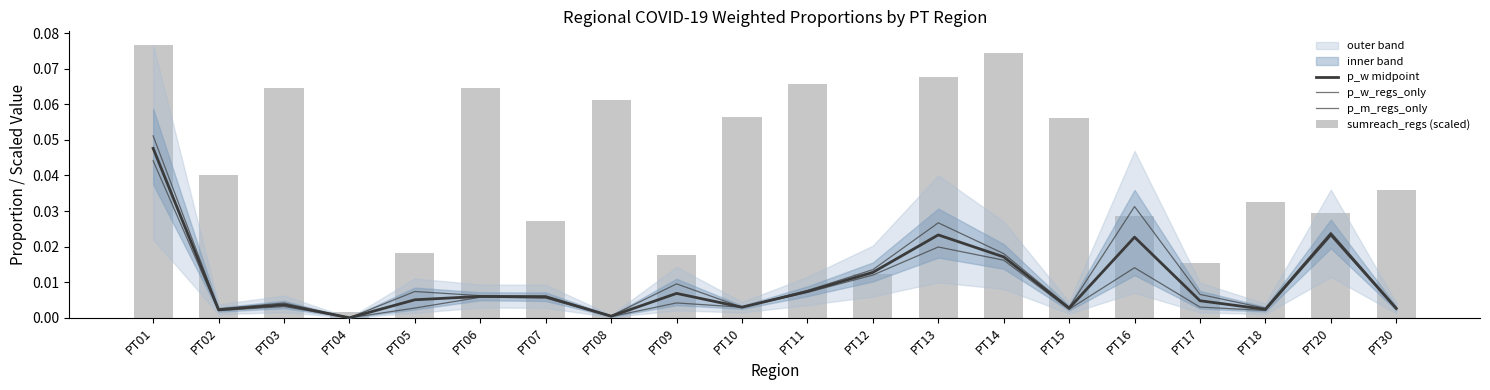

Is the value of p_w_regs_only at PT05 greater than the value of p_w midpoint at PT11?

No